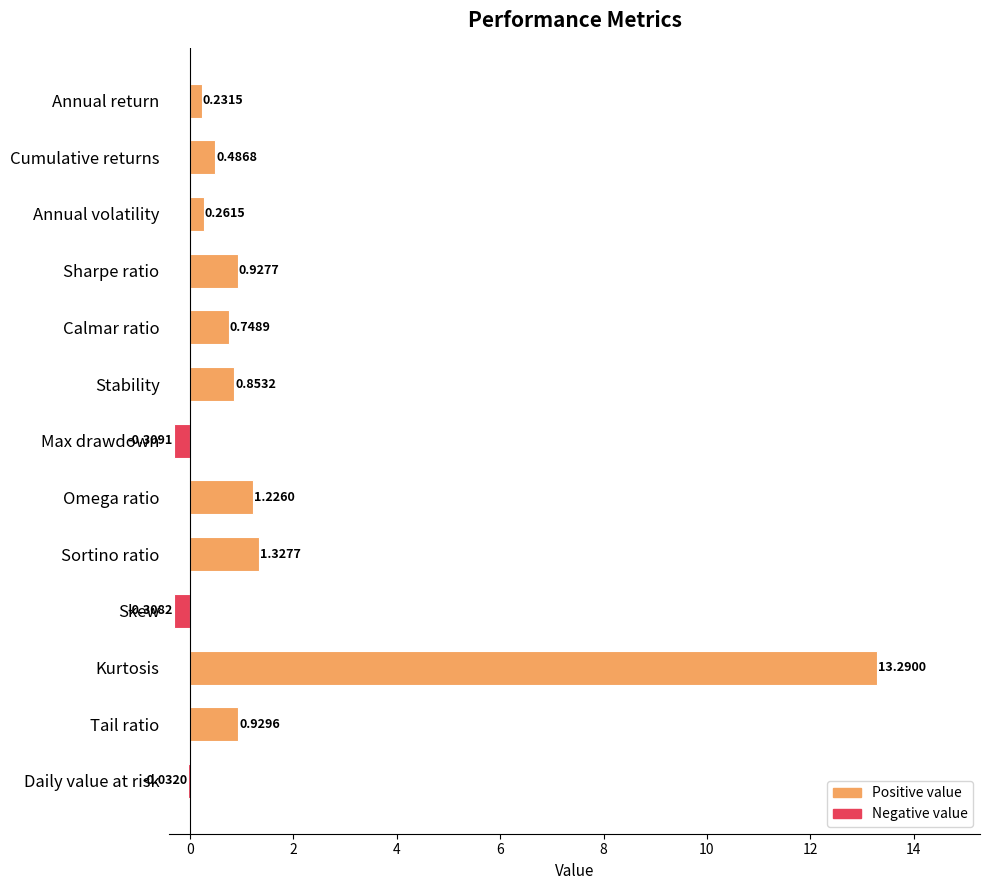

Between Sortino ratio and Skew, which is larger?

Sortino ratio